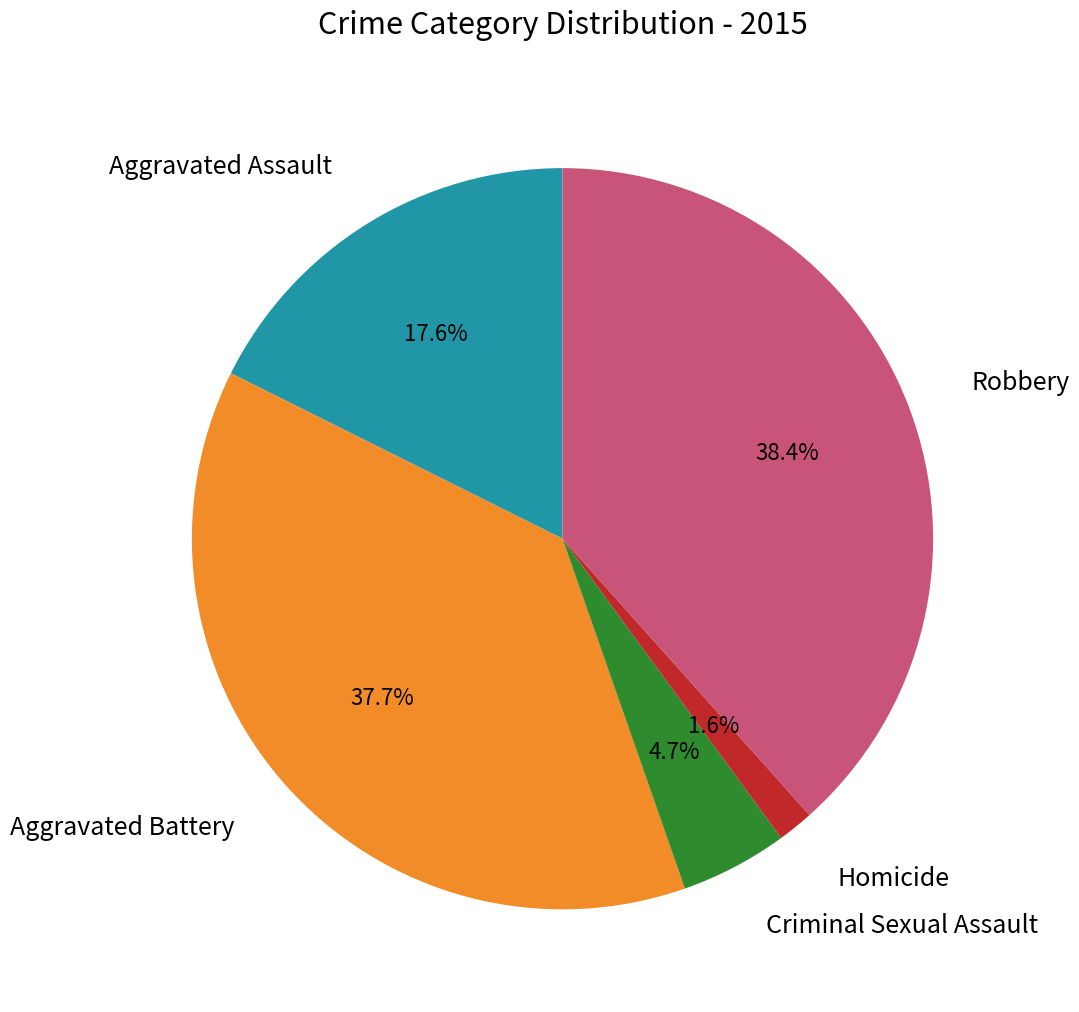

Which has a higher value, Aggravated Battery or Homicide?

Aggravated Battery